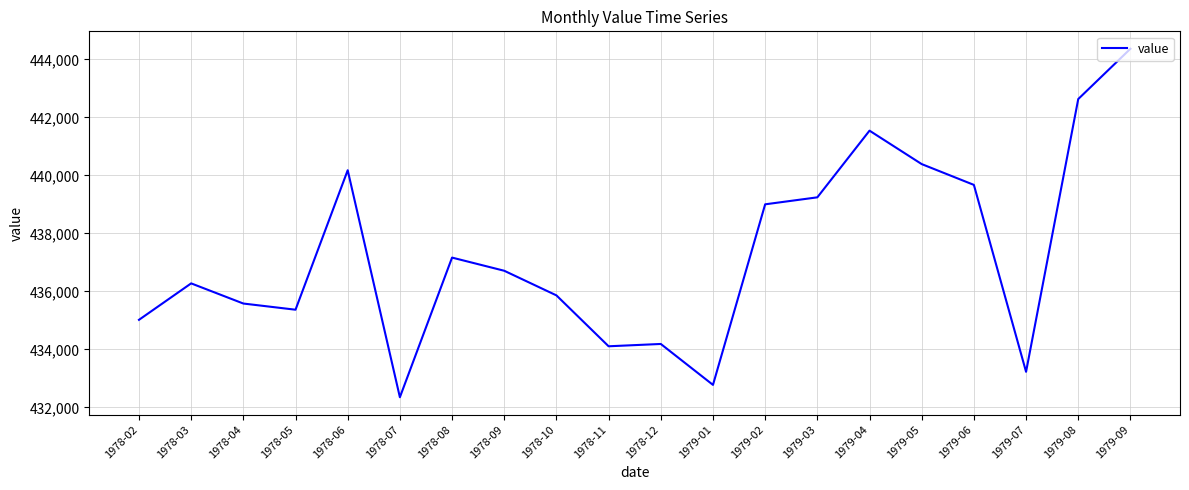

Reading left to right, transcribe all the data shown in this chart.

1978-02=435018	1978-03=436275	1978-04=435580	1978-05=435367	1978-06=440176	1978-07=432349	1978-08=437164	1978-09=436710	1978-10=435861	1978-11=434106	1978-12=434186	1979-01=432775	1979-02=439001	1979-03=439242	1979-04=441541	1979-05=440388	1979-06=439671	1979-07=433226	1979-08=442631	1979-09=444365